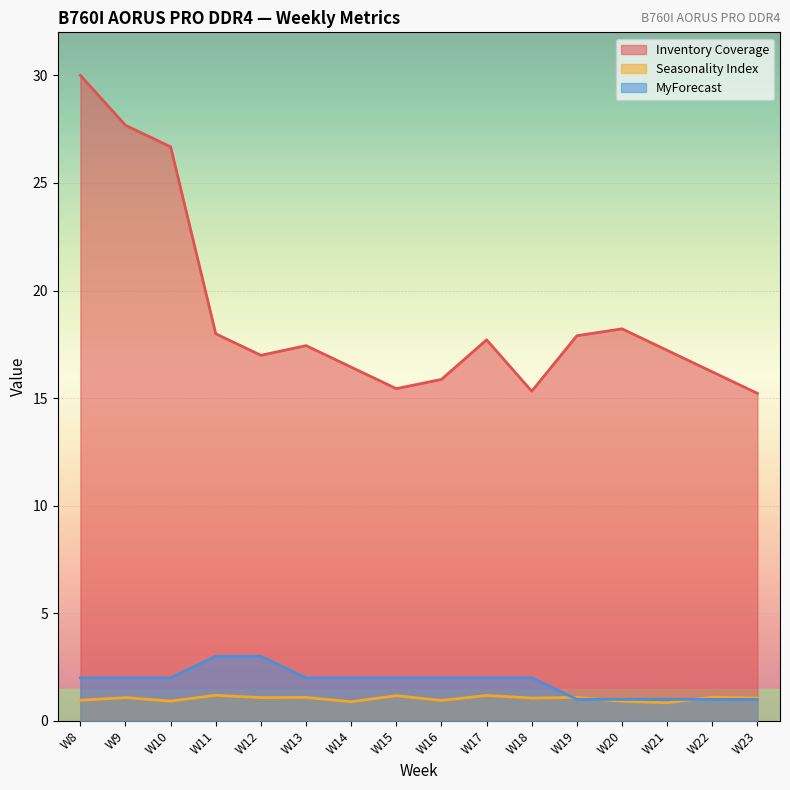

True or false: MyForecast has more than 1 points higher than both neighbors.

False